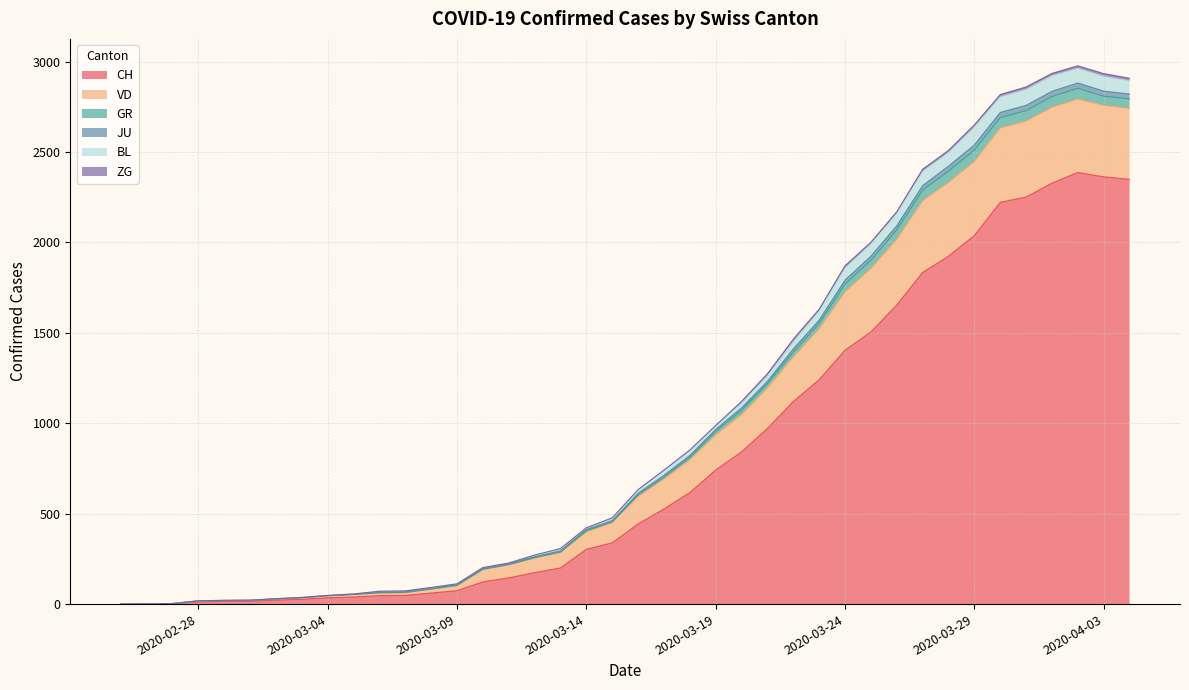

What is the maximum value for CH?

2387